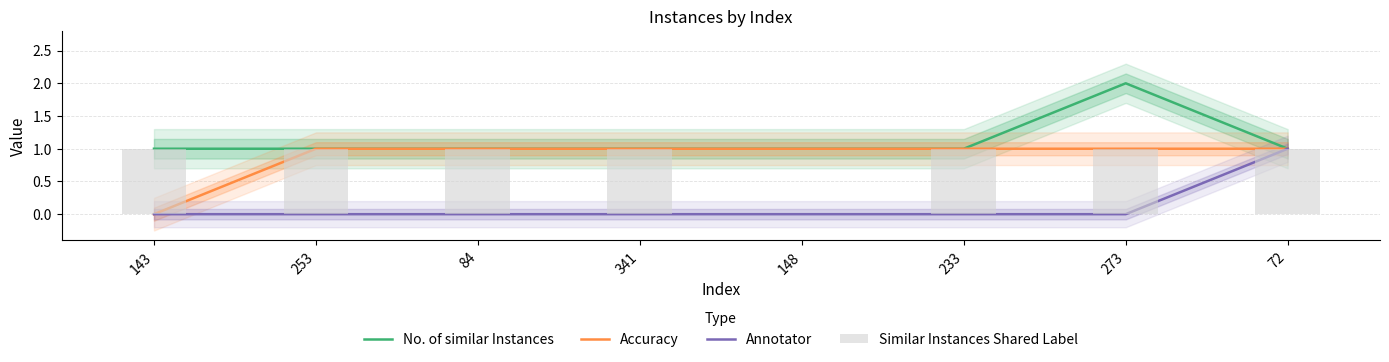

Read the Accuracy value at 273.

1